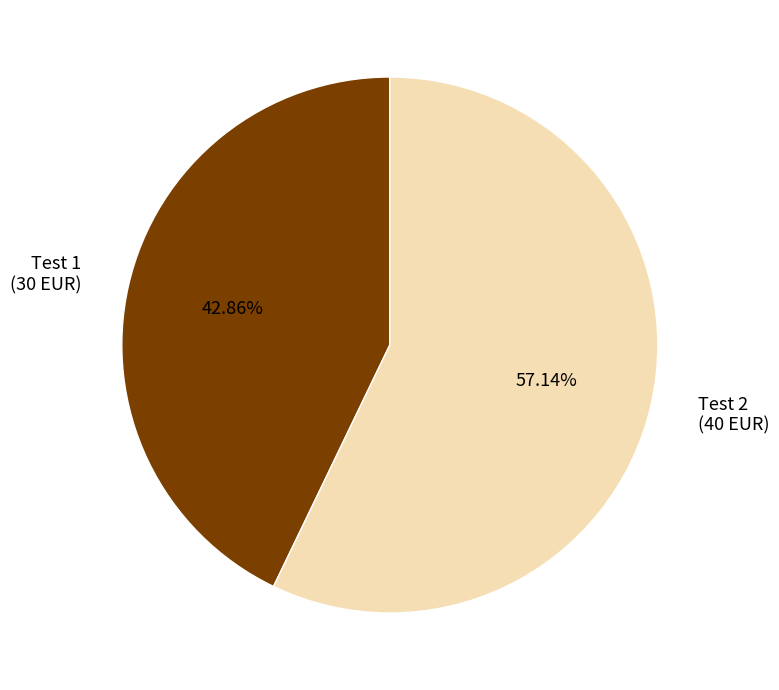

To the nearest percent, what portion does Test 1 represent?

43%